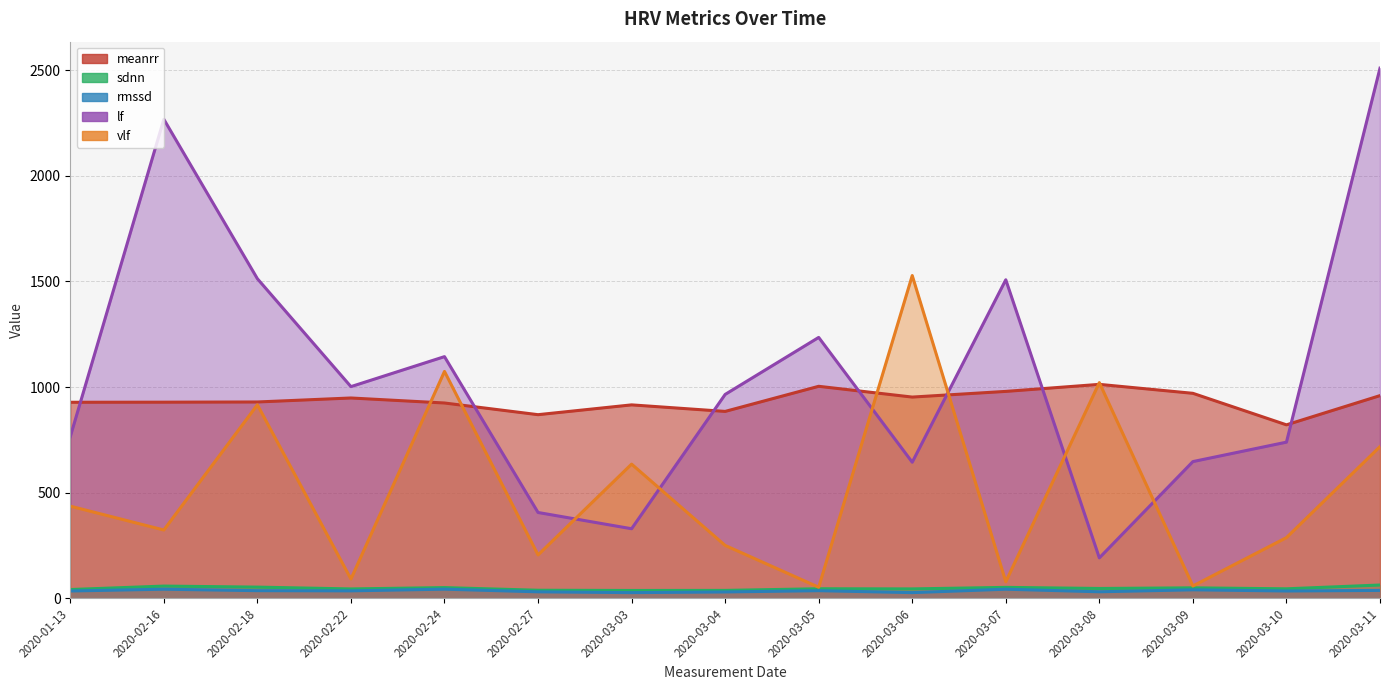

What position from the left is 2020-03-09?

13